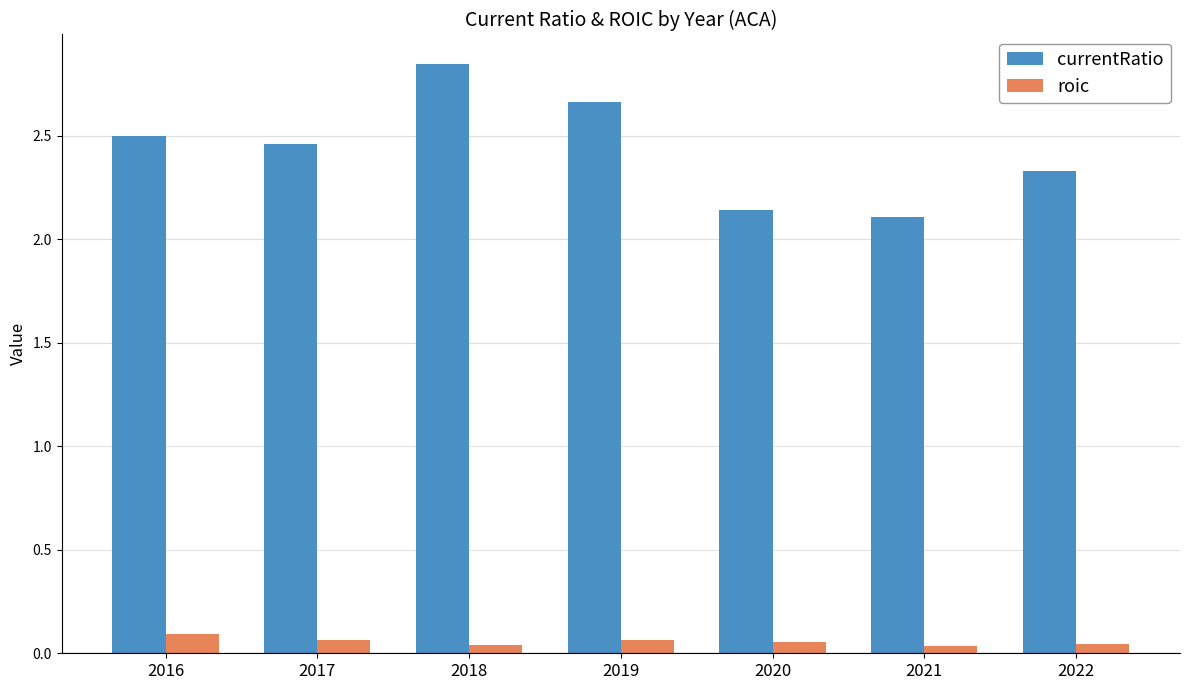

What are all the series names shown in the legend?

currentRatio, roic